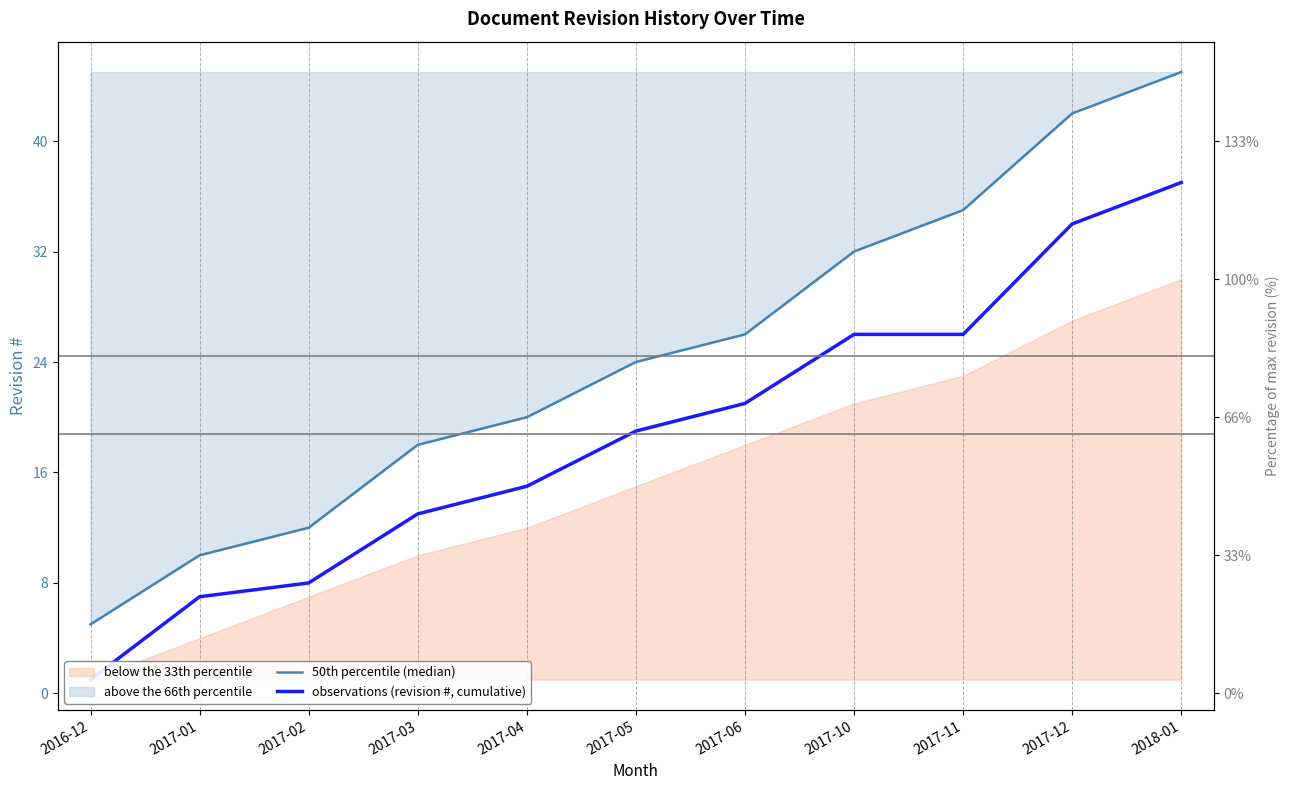

At which label does observations (revision #, cumulative) first exceed 19?

2017-06